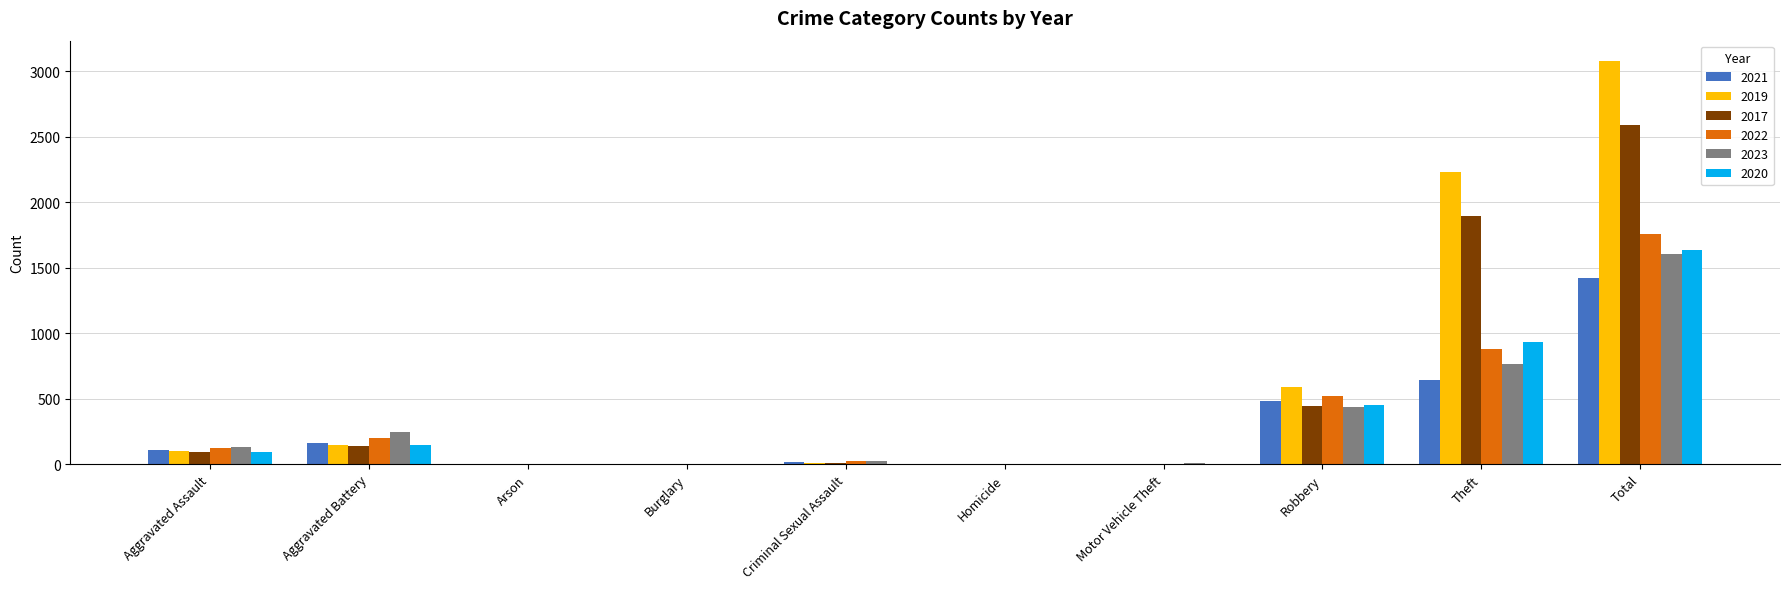

Where is 2019 nearest to the value 1540?

Theft